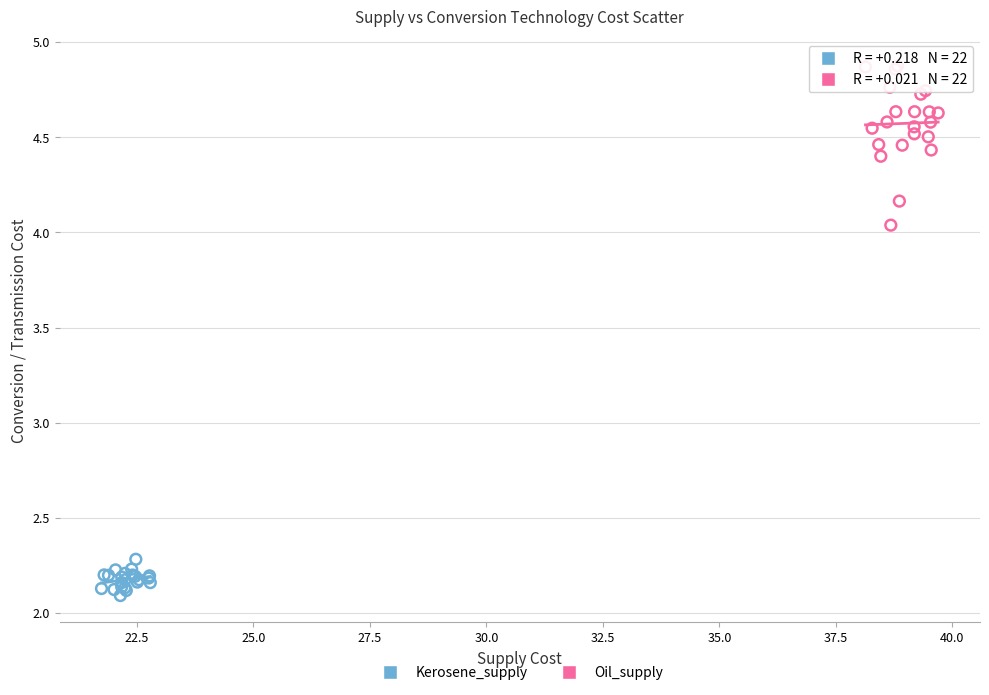

Which series contains the lowest Y value?

Kerosene_supply